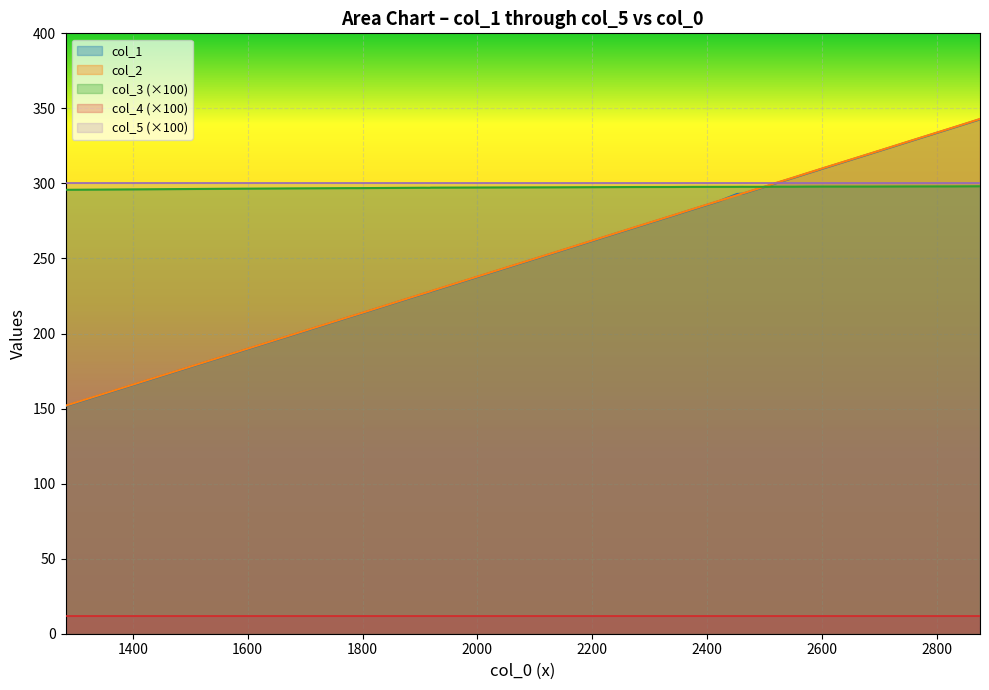

What is the value of the col_5 point at the 3rd from the left?

3.0